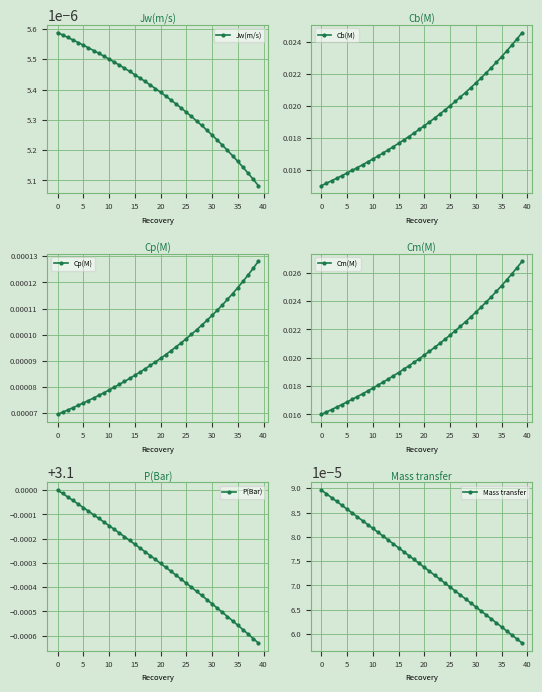

True or false: P(Bar) has a value of 3.1 at 21.

True